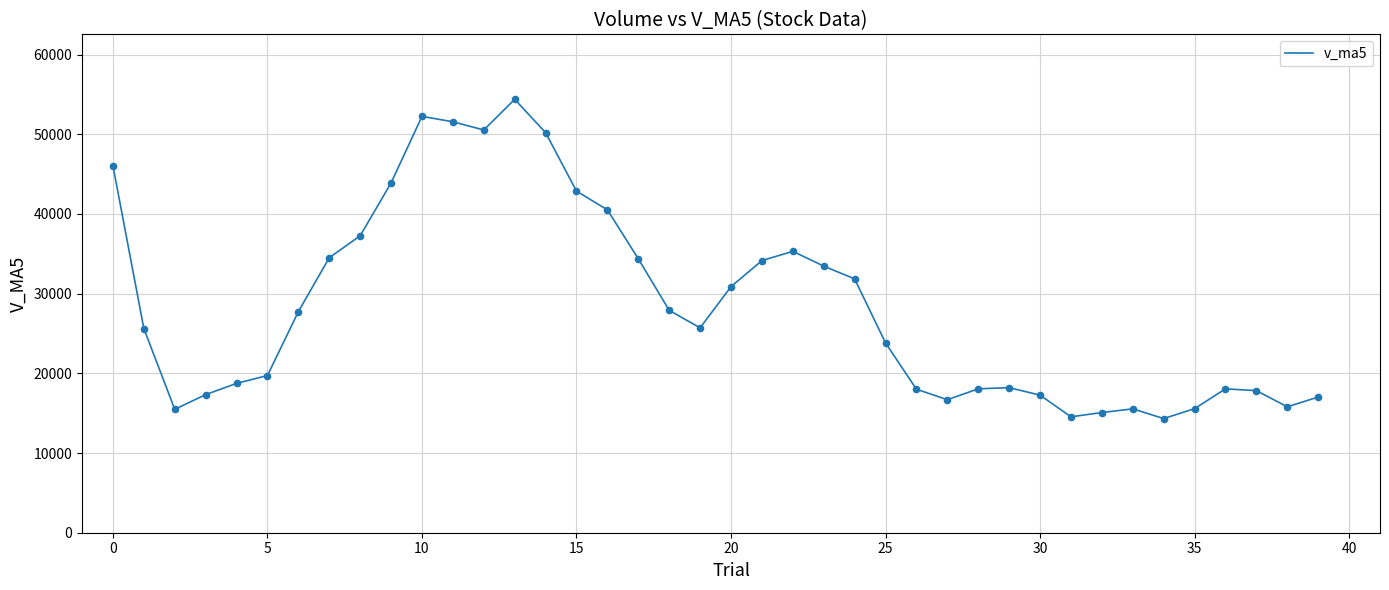

What is the difference between the maximum and minimum values?

40056.8